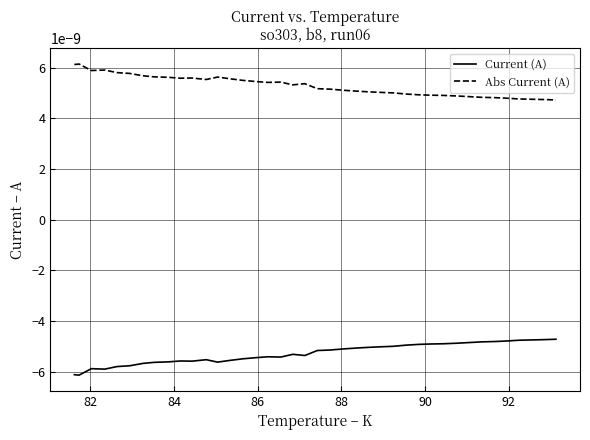

Which series has the largest total across all categories?

Abs Current (A)